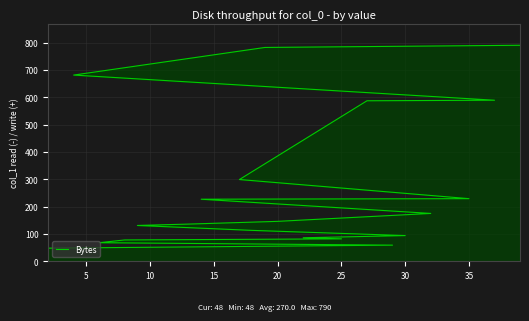

What is the greatest value displayed?

790